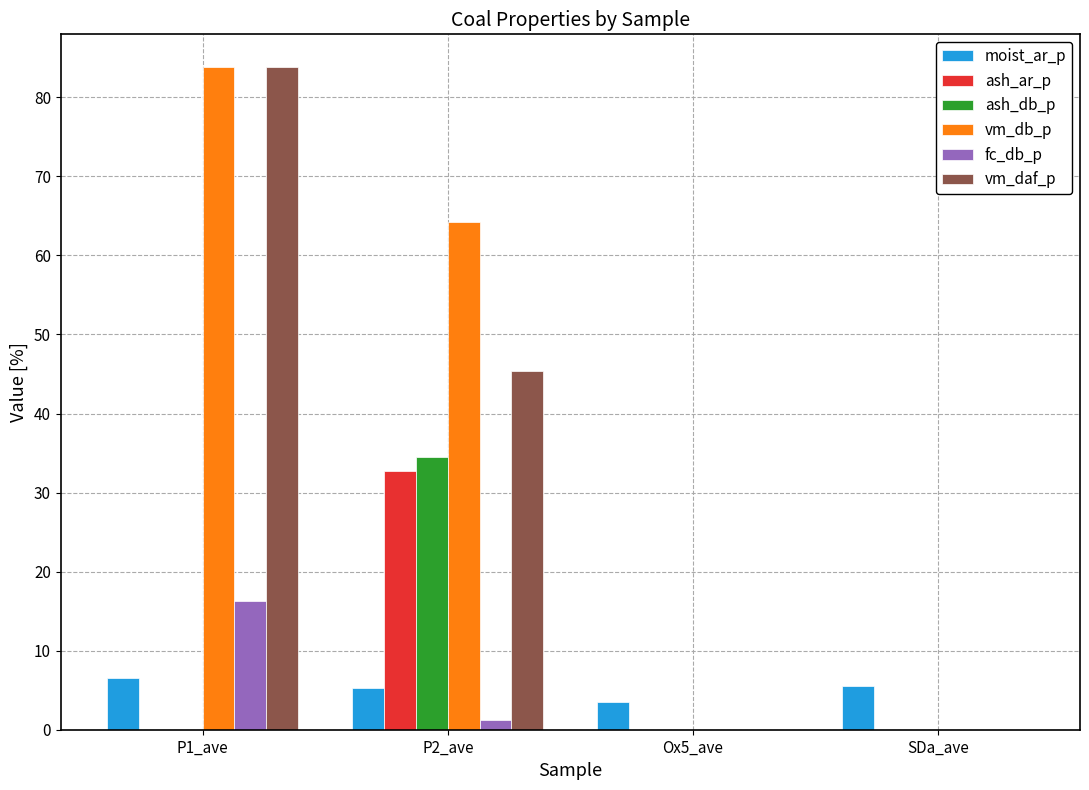

True or false: moist_ar_p has a value of 11.1 at P1_ave.

False